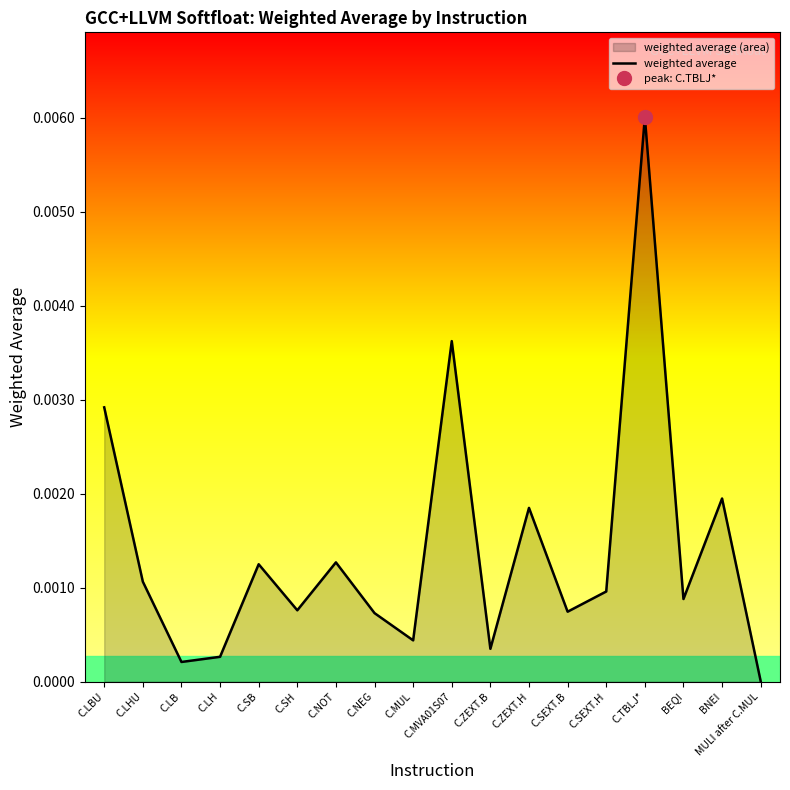

Rank the categories by value from lowest to highest.

MULI after C.MUL, C.LB, C.LH, C.ZEXT.B, C.MUL, C.NEG, C.SEXT.B, C.SH, BEQI, C.SEXT.H, C.LHU, C.SB, C.NOT, C.ZEXT.H, BNEI, C.LBU, C.MVA01S07, C.TBLJ*